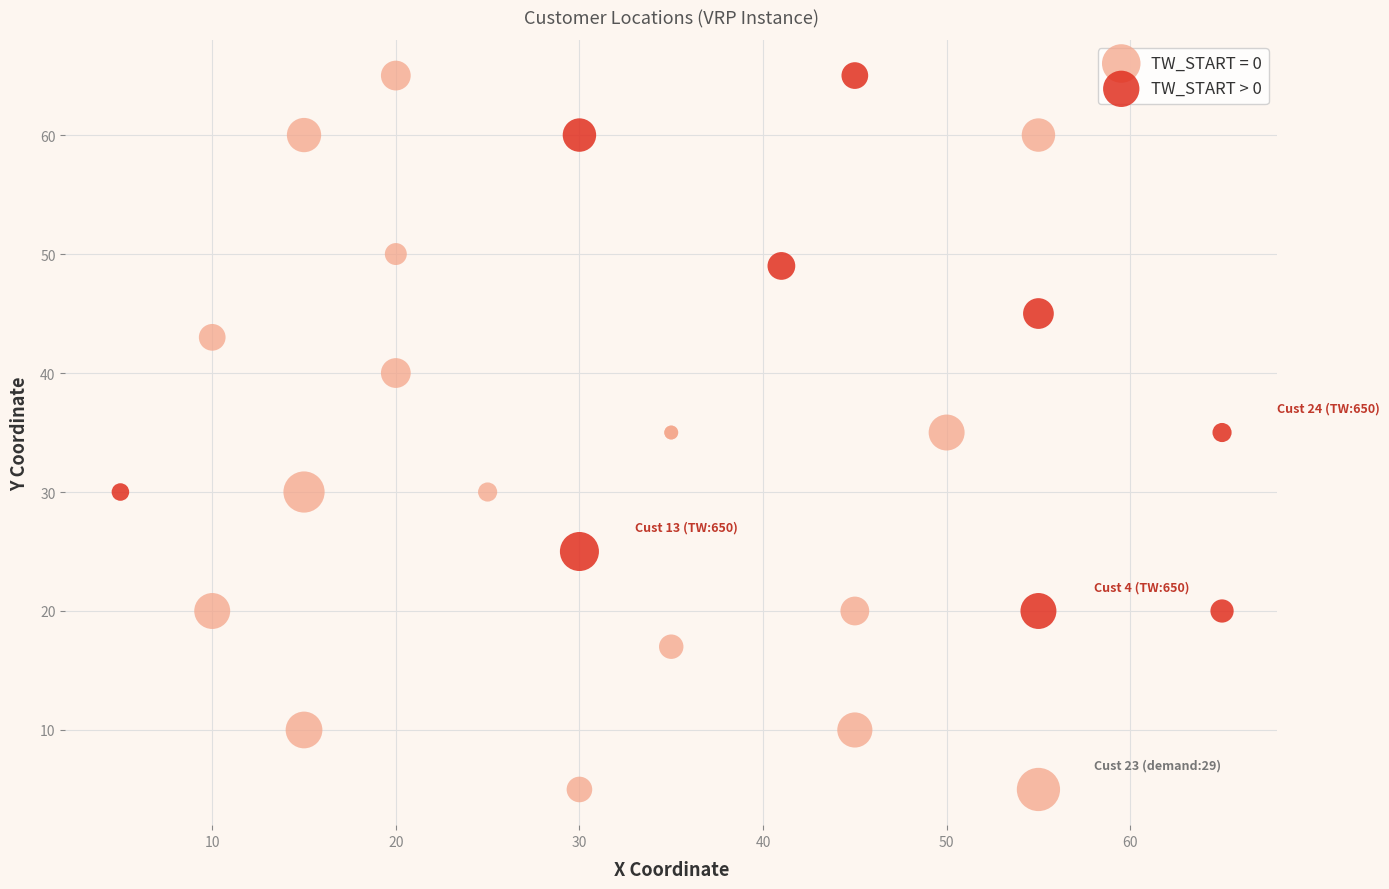

Which series has the widest spread of Y values?

TW_START = 0